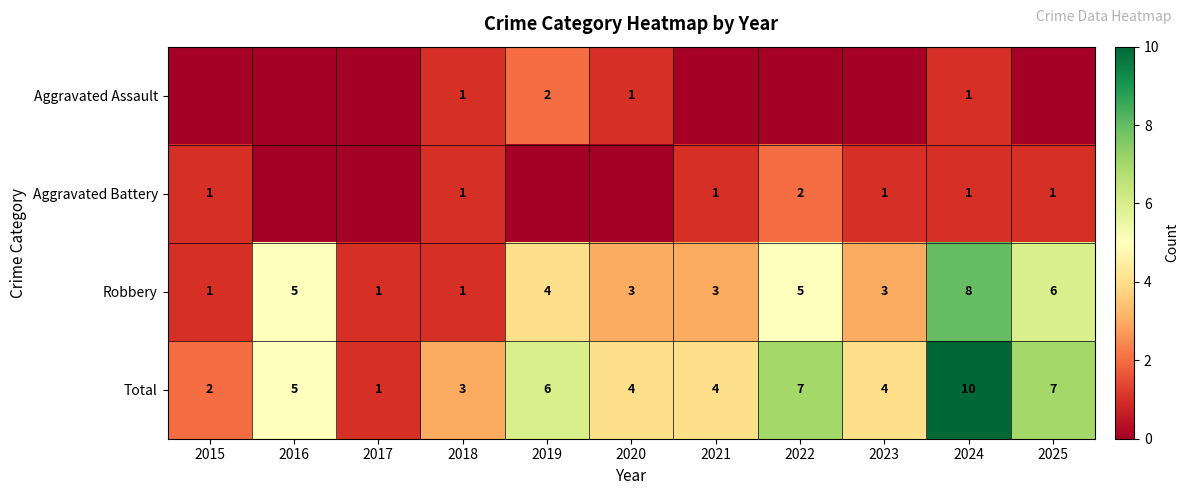

What is the difference between the second highest and second lowest values in the Robbery series?

5